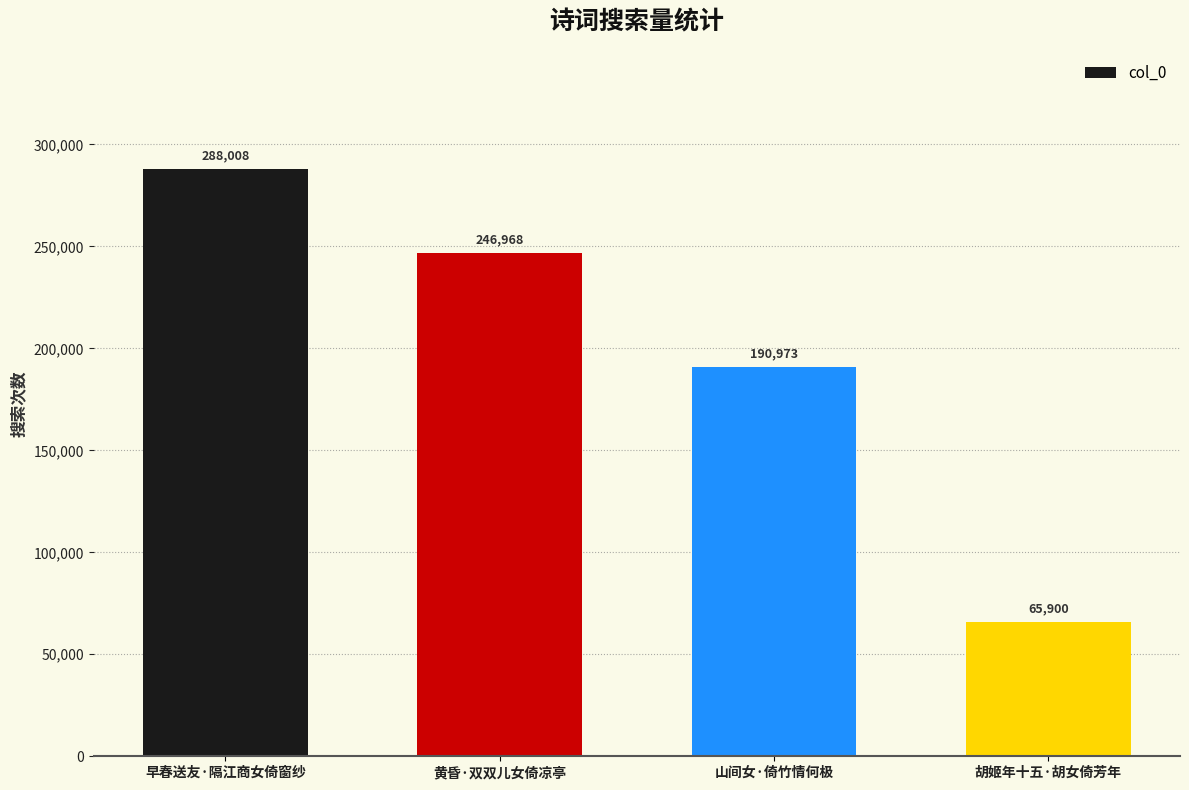

At which category does the chart reach its peak across all series?

早春送友·隔江商女倚窗纱